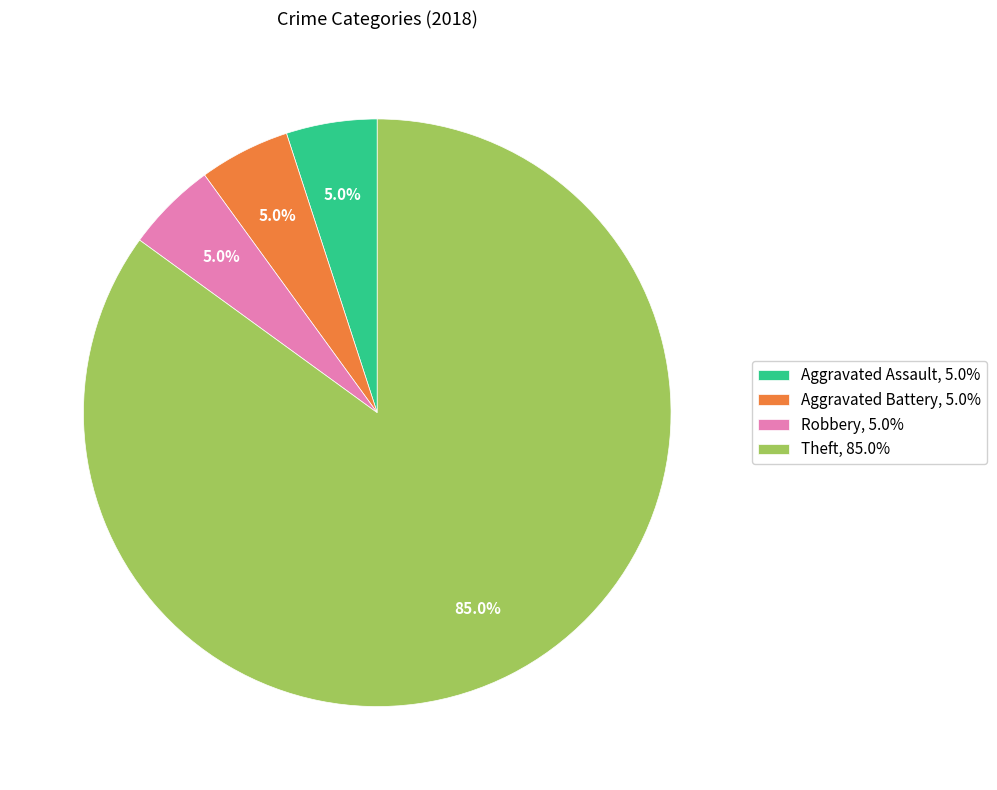

Does Aggravated Battery, 5.0% represent more than half of the total?

No